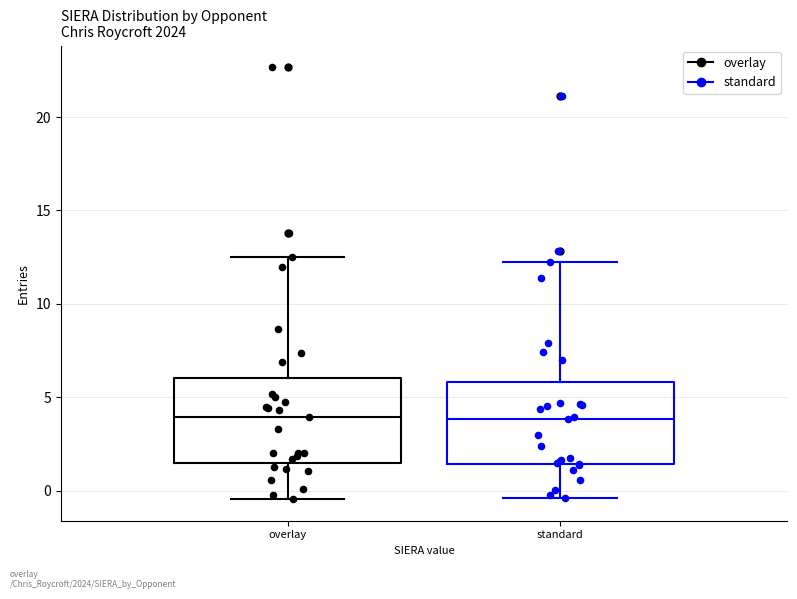

Reading left to right, read every box against the y-axis: the position of its median line, the range the box covers, and the ends of its whiskers. The values are not printed on the chart, so give them approximately, as read against the axis.

overlay: median 4.0, box 1.5 to 6.0, whiskers -0.5 to 12.5
standard: median 4.0, box 1.5 to 6.0, whiskers -0.5 to 12.0